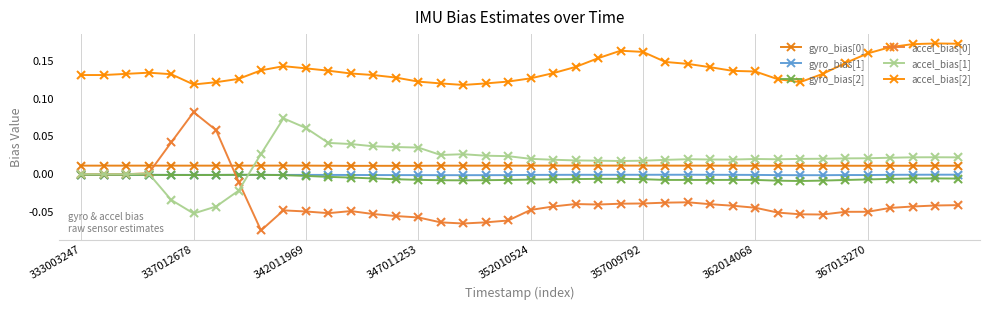

Count the number of data series in this chart.

6